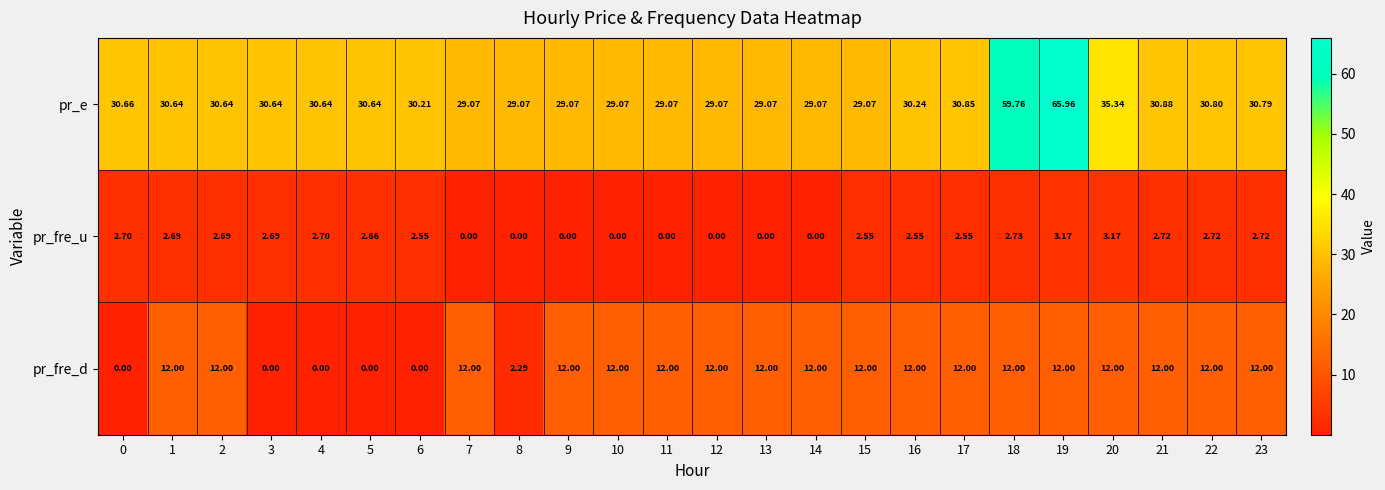

Which series has the largest total across all categories?

pr_e